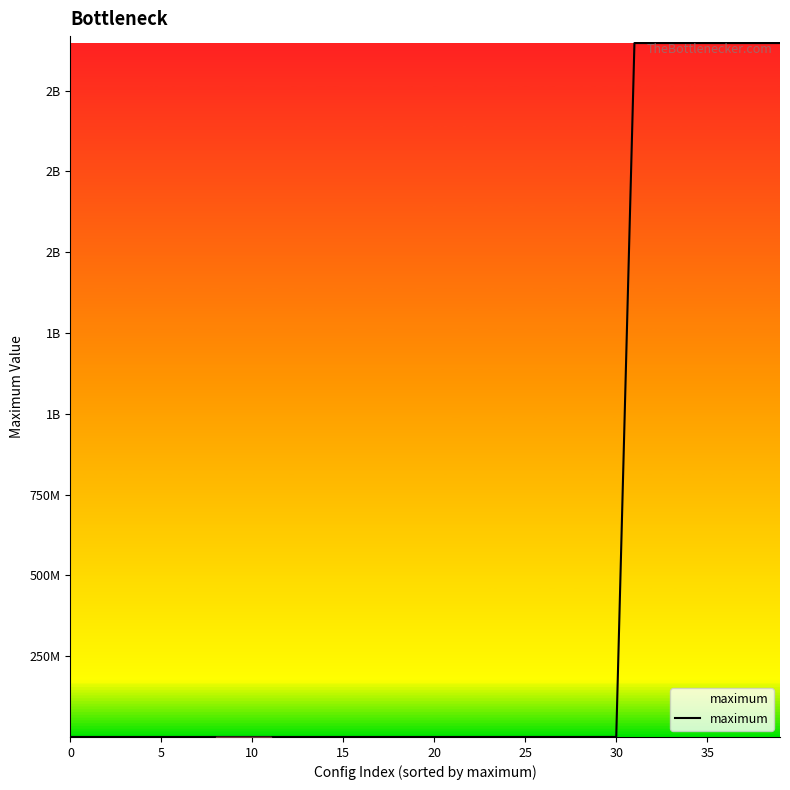

What is the label of the 27th point from the left?

26